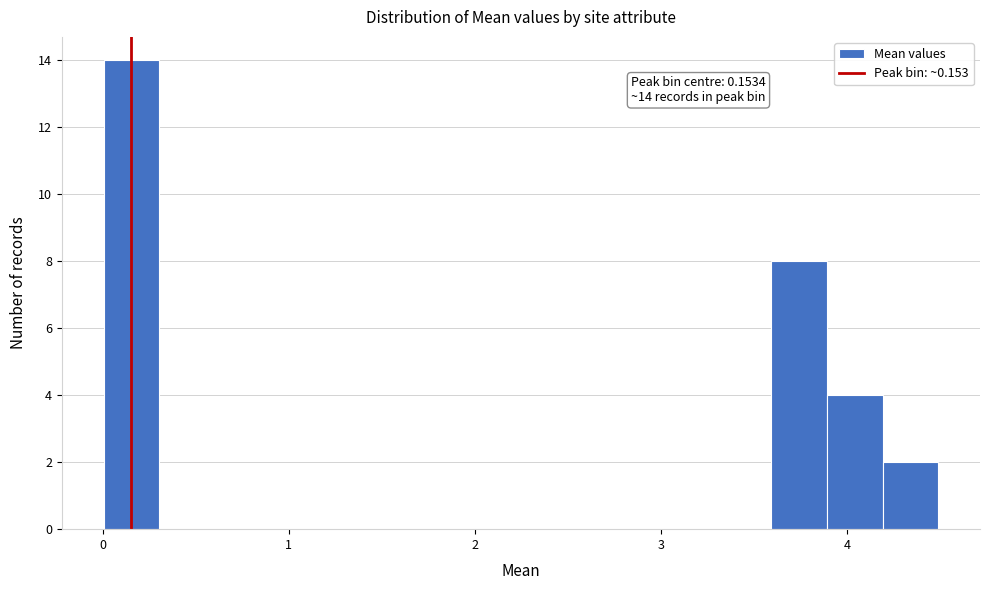

Read against the x-axis, roughly where is the centre of the tallest bar?

0.2